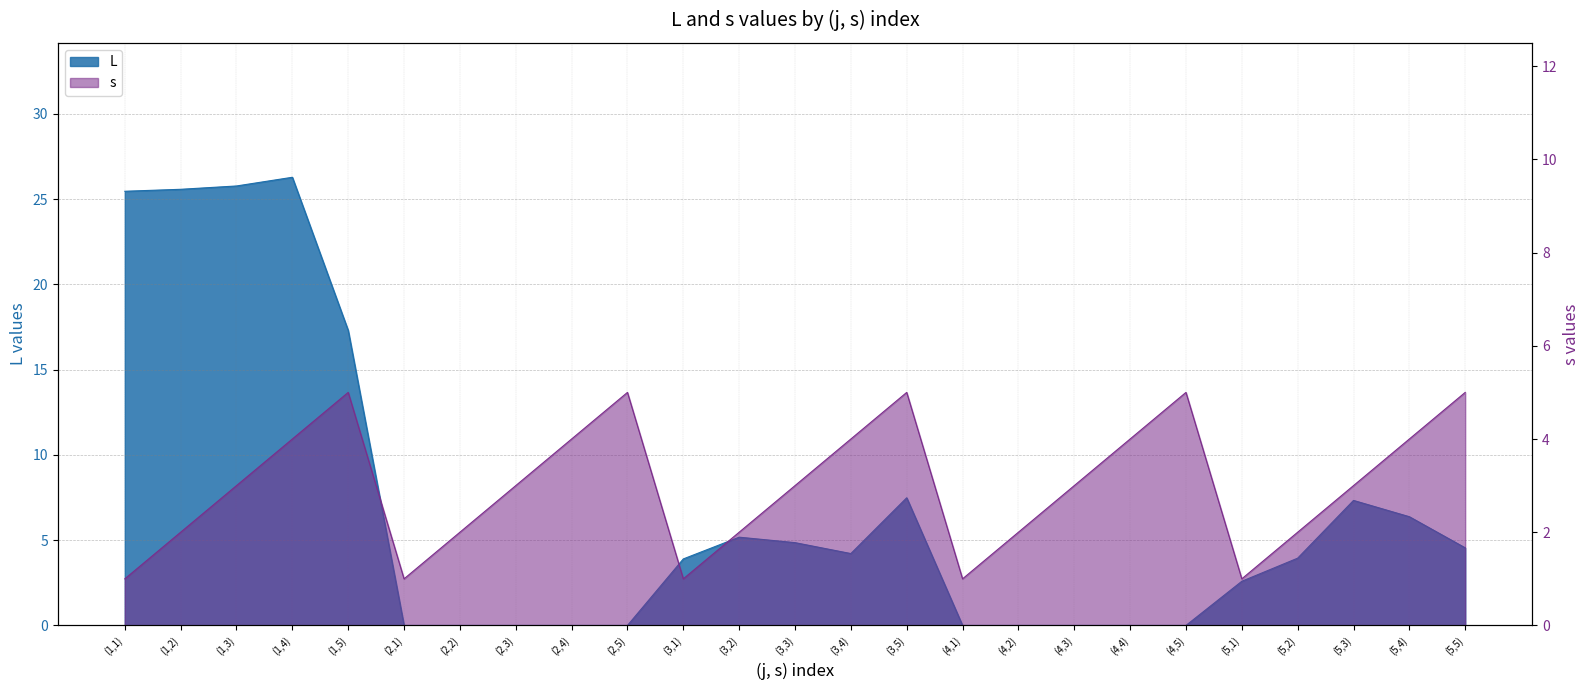

At which category does s reach its first local valley?

(2,1)